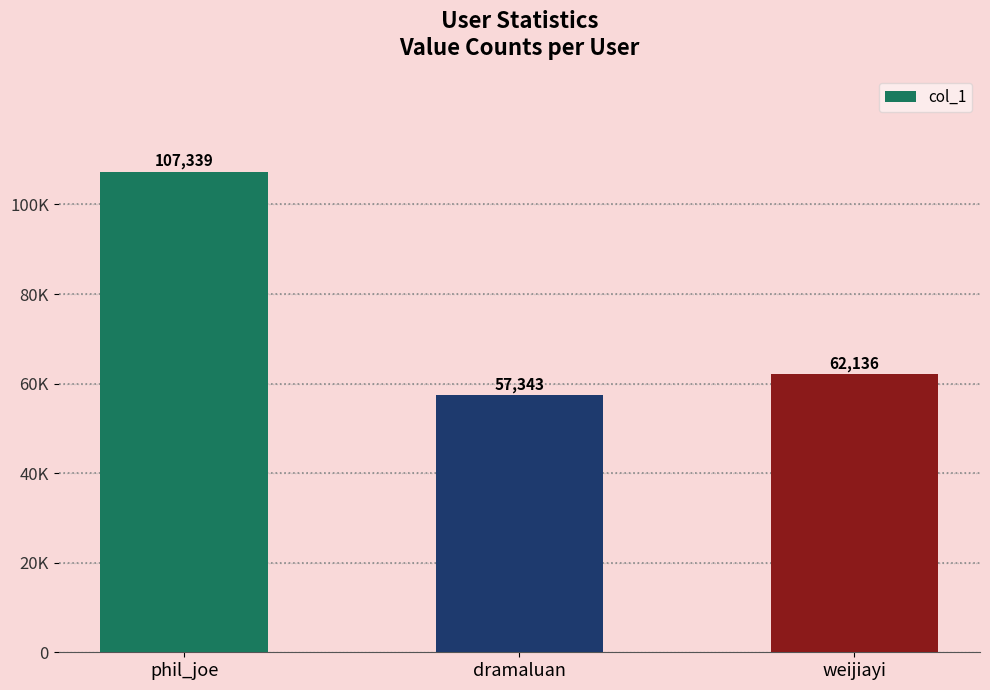

Does the chart contain stacked bars?

No